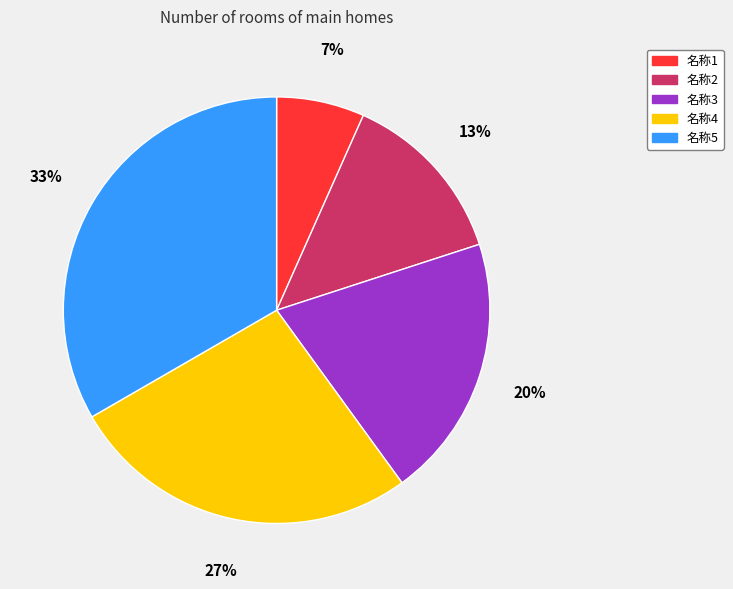

Is the sum of 名称1 and 名称3 greater than half?

No